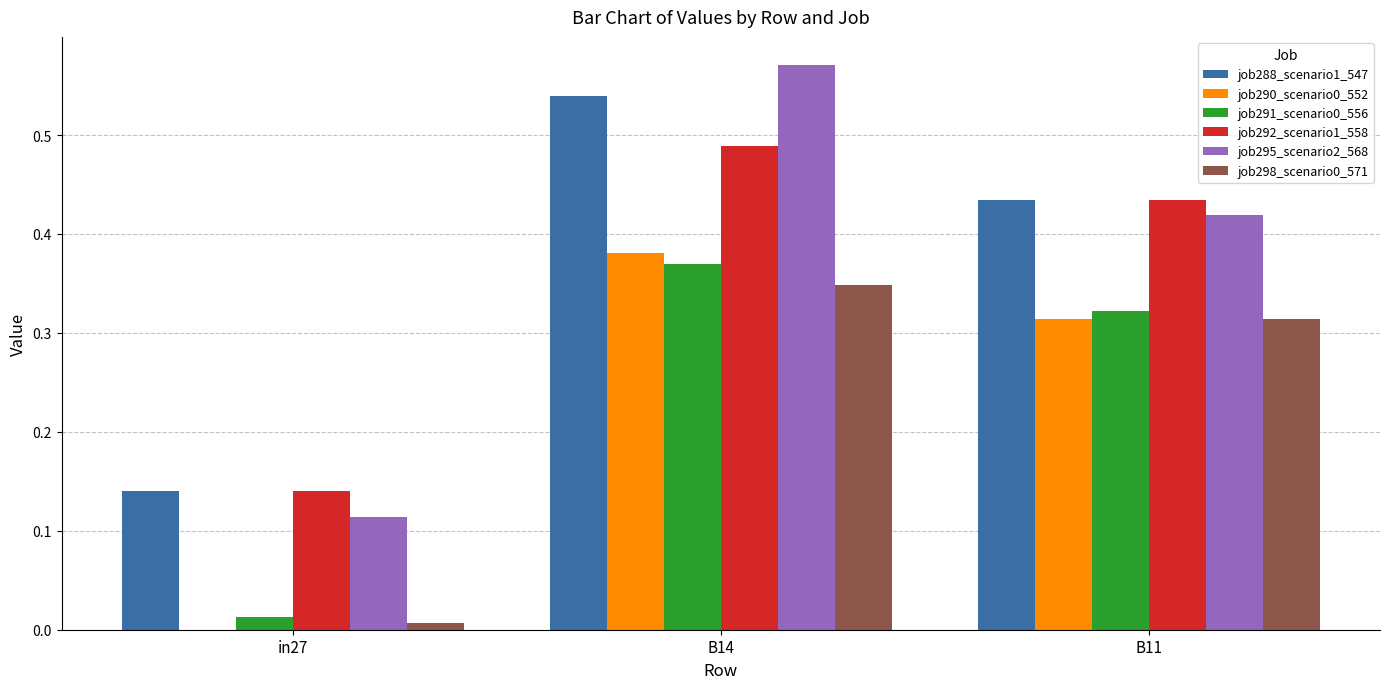

Is the value of job295_scenario2_568 at B11 greater than the value of job291_scenario0_556 at B11?

Yes